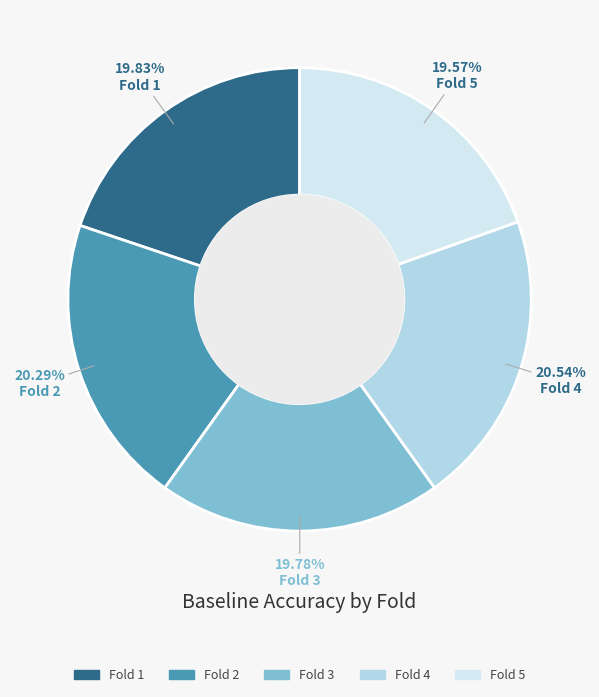

Do Fold 4 and Fold 5 together represent more than half of the pie?

No